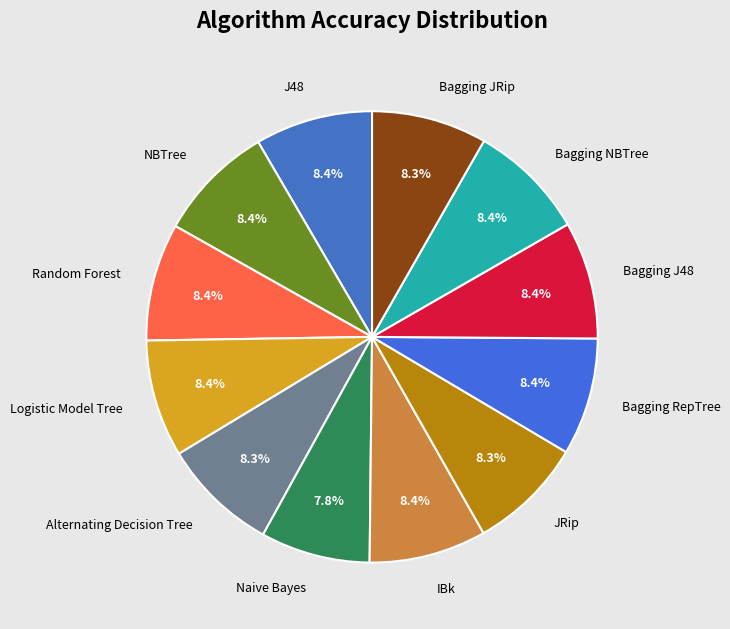

How many slices are in this pie chart?

12